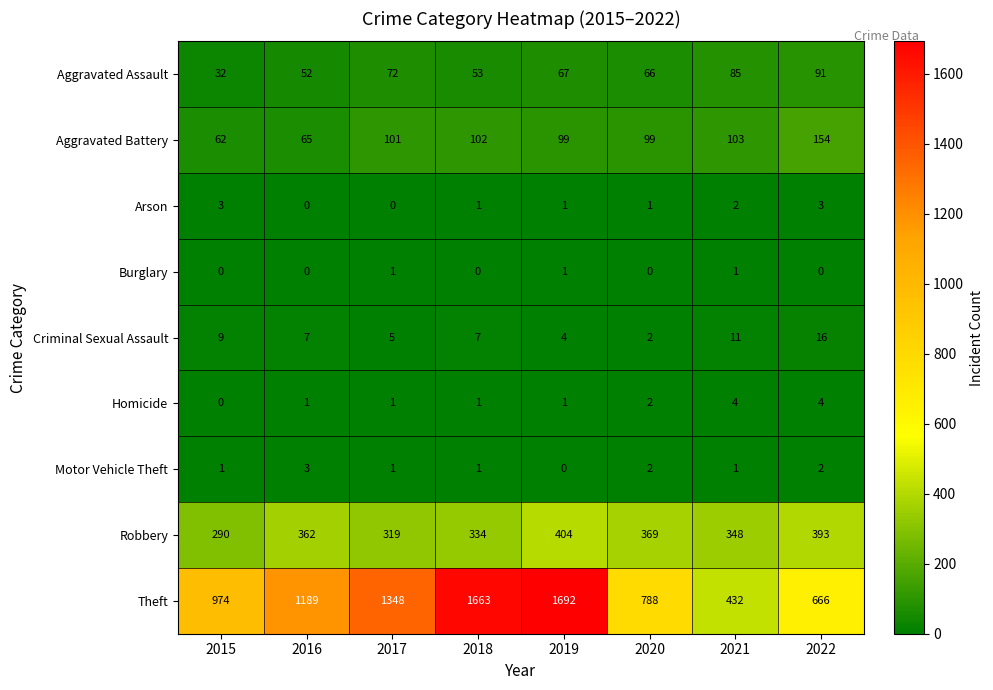

Where does the Arson series first go above 1?

2015